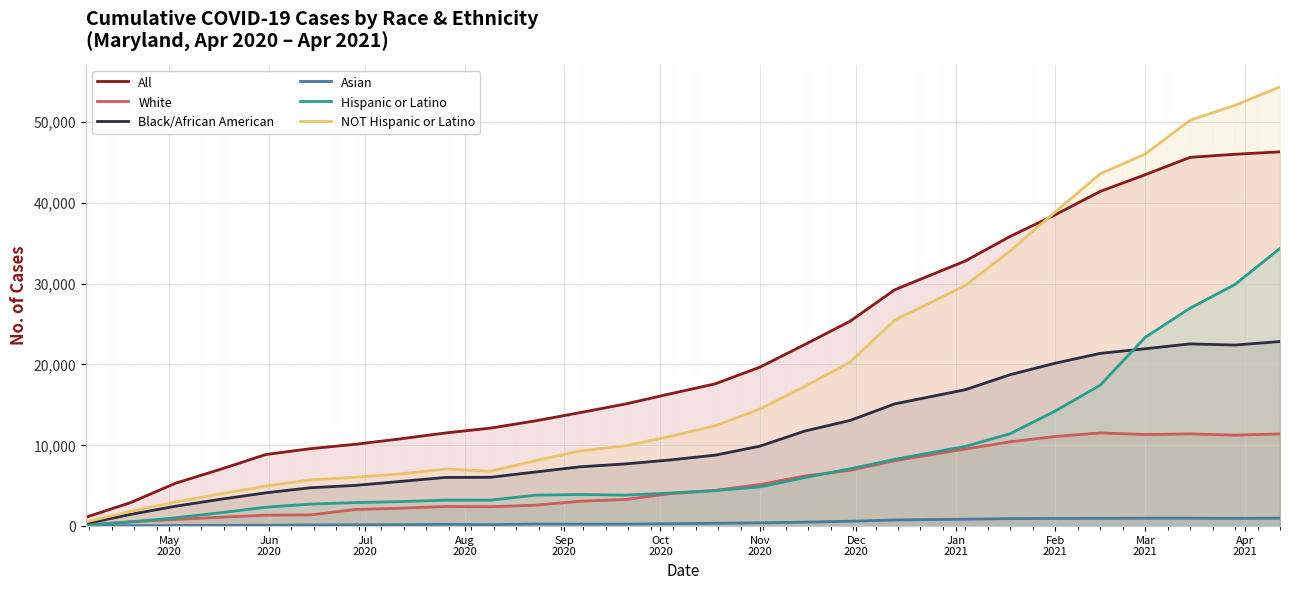

What is the highest value of the NOT Hispanic or Latino series?

54364